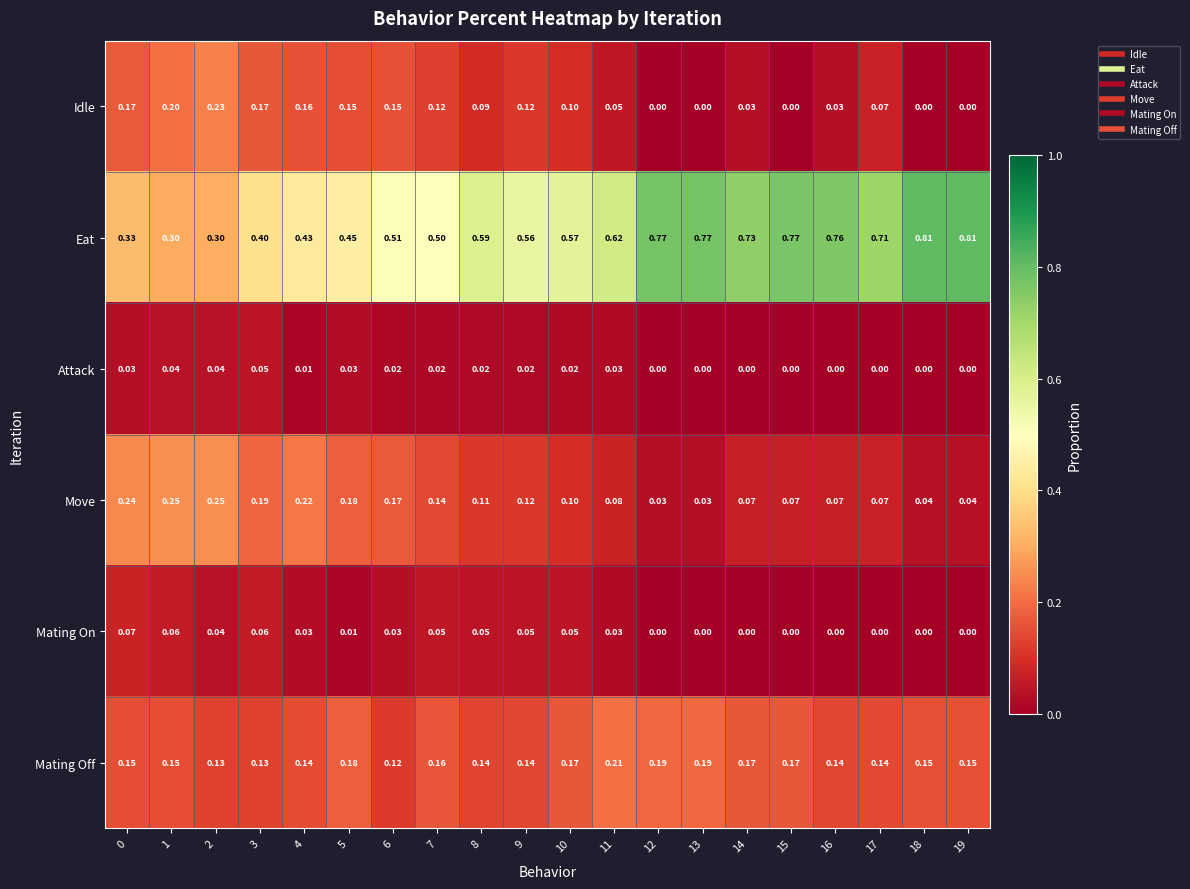

Which series has the widest spread of values?

Eat